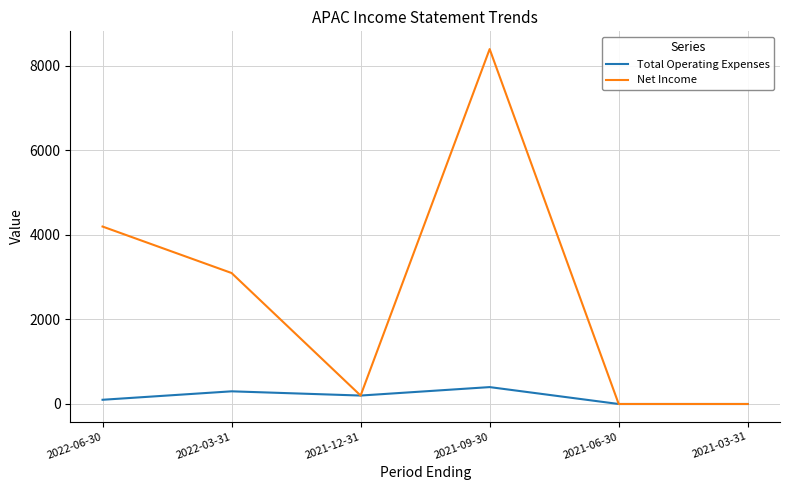

Which series has the widest spread of values?

Net Income